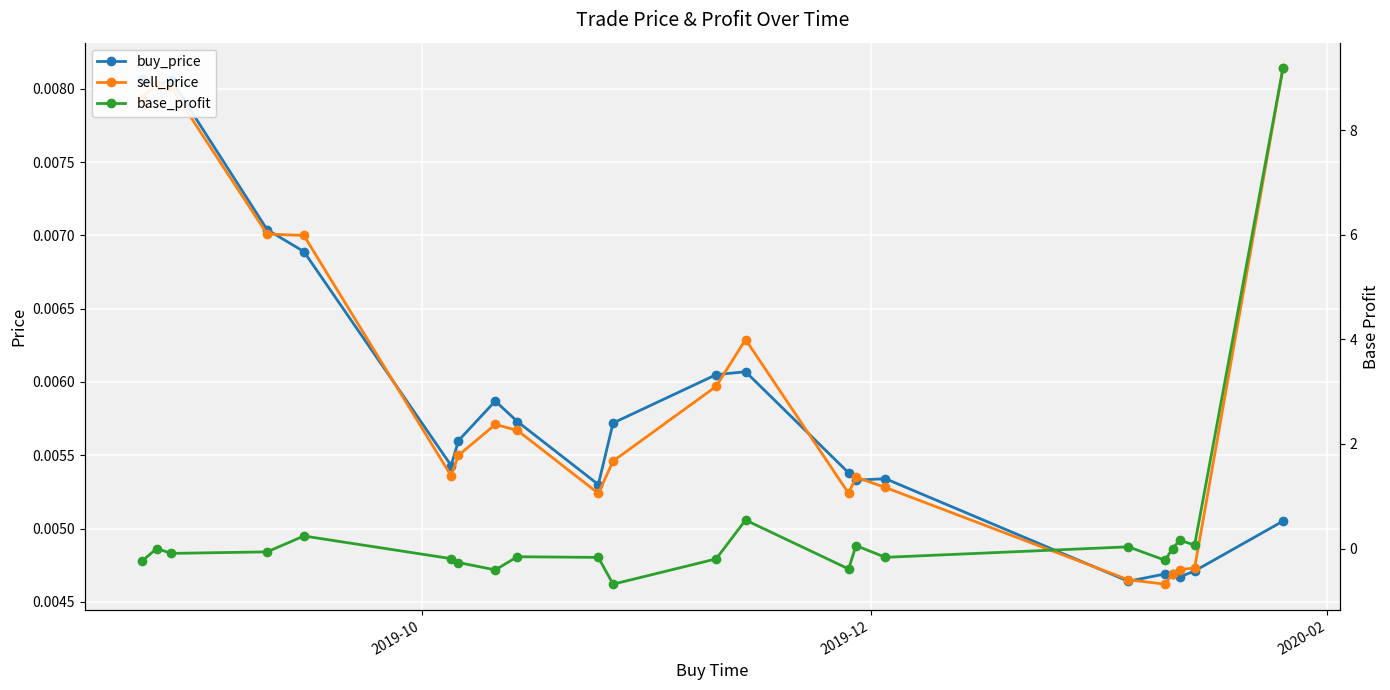

At how many categories does at least one series exceed 7?

1